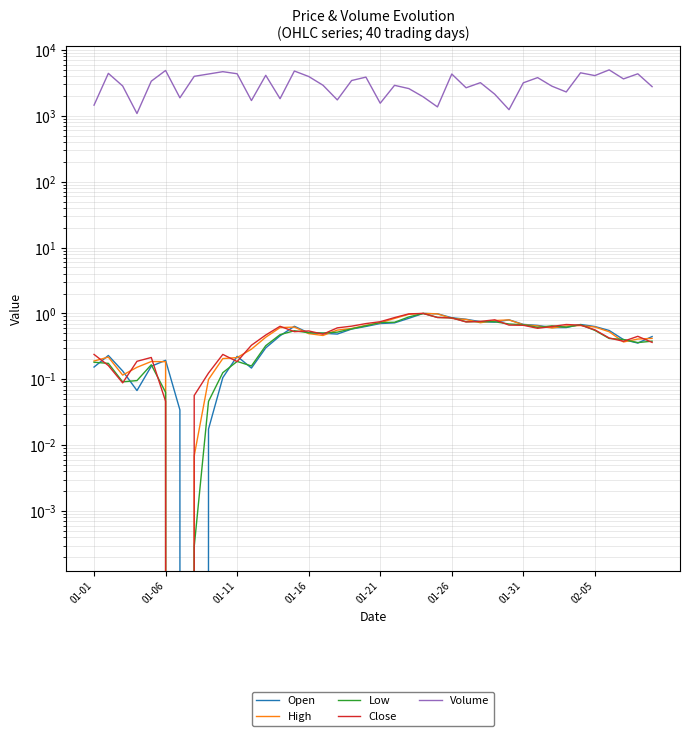

Reading left to right, transcribe all the data shown in this chart.

Open: 0.2	0.2	0.1	0.1	0.2	0.2	0.0	0.0	0.0	0.1	0.2	0.1	0.3	0.5	0.6	0.5	0.5	0.5	0.6	0.6	0.7	0.7	0.8	1.0	1.0	0.9	0.8	0.7	0.7	0.8	0.7	0.7	0.6	0.6	0.7	0.6	0.6	0.4	0.4	0.4
High: 0.2	0.2	0.1	0.2	0.2	0.2	0.0	0.0	0.1	0.2	0.2	0.3	0.4	0.6	0.6	0.5	0.5	0.6	0.6	0.7	0.7	0.8	1.0	1.0	1.0	0.8	0.8	0.7	0.8	0.8	0.7	0.6	0.6	0.6	0.7	0.6	0.5	0.4	0.4	0.4
Low: 0.2	0.2	0.1	0.1	0.2	0.1	0.0	0.0	0.0	0.1	0.2	0.2	0.3	0.5	0.5	0.5	0.5	0.5	0.6	0.6	0.7	0.7	0.9	1.0	0.9	0.9	0.7	0.8	0.7	0.7	0.7	0.6	0.6	0.6	0.7	0.6	0.4	0.4	0.4	0.4
Close: 0.2	0.2	0.1	0.2	0.2	0.0	0.0	0.1	0.1	0.2	0.2	0.3	0.5	0.6	0.5	0.5	0.5	0.6	0.6	0.7	0.7	0.9	1.0	1.0	0.9	0.9	0.7	0.8	0.8	0.7	0.7	0.6	0.6	0.7	0.7	0.6	0.4	0.4	0.4	0.4
Volume: 1450.0	4405.0	2835.0	1083.0	3352.0	4873.0	1874.0	3971.0	4306.0	4672.0	4346.0	1703.0	4115.0	1817.0	4779.0	3948.0	2909.0	1742.0	3430.0	3862.0	1551.0	2899.0	2587.0	1941.0	1364.0	4306.0	2661.0	3183.0	2130.0	1238.0	3165.0	3799.0	2813.0	2300.0	4490.0	4076.0	4976.0	3629.0	4338.0	2769.0